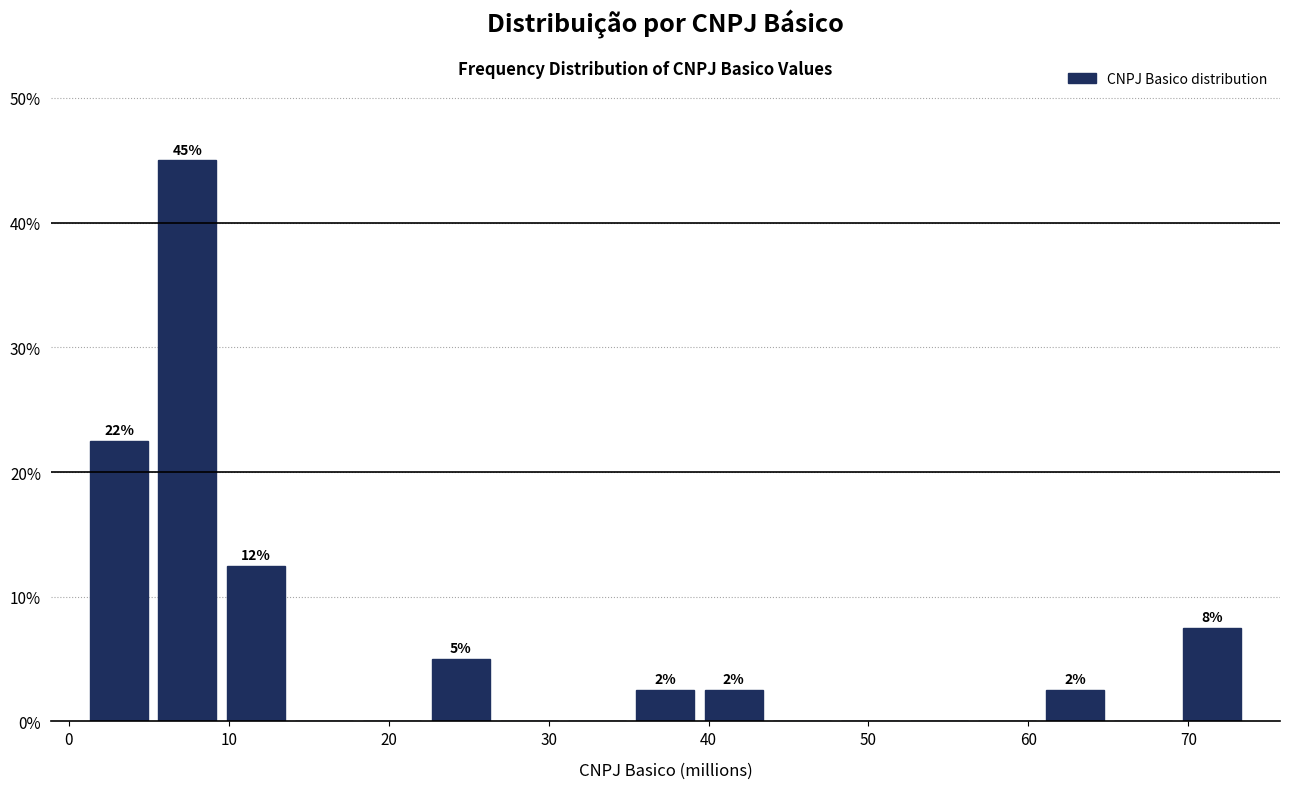

Over which range of the x-axis is the bar tallest?

5 to 10